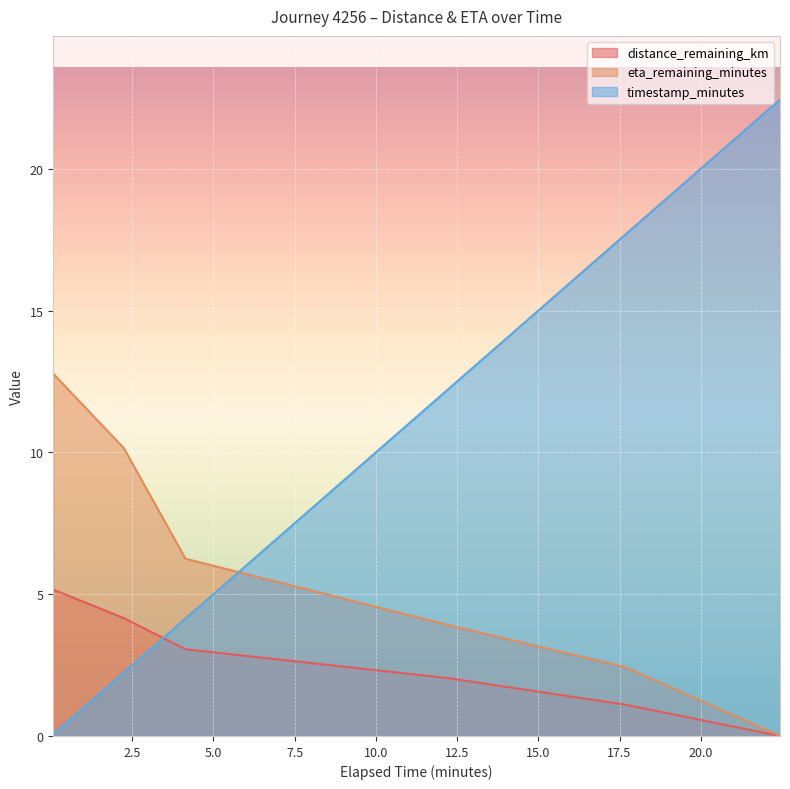

The value of distance_remaining_km at 12.23 is 2.0. True or false?

True